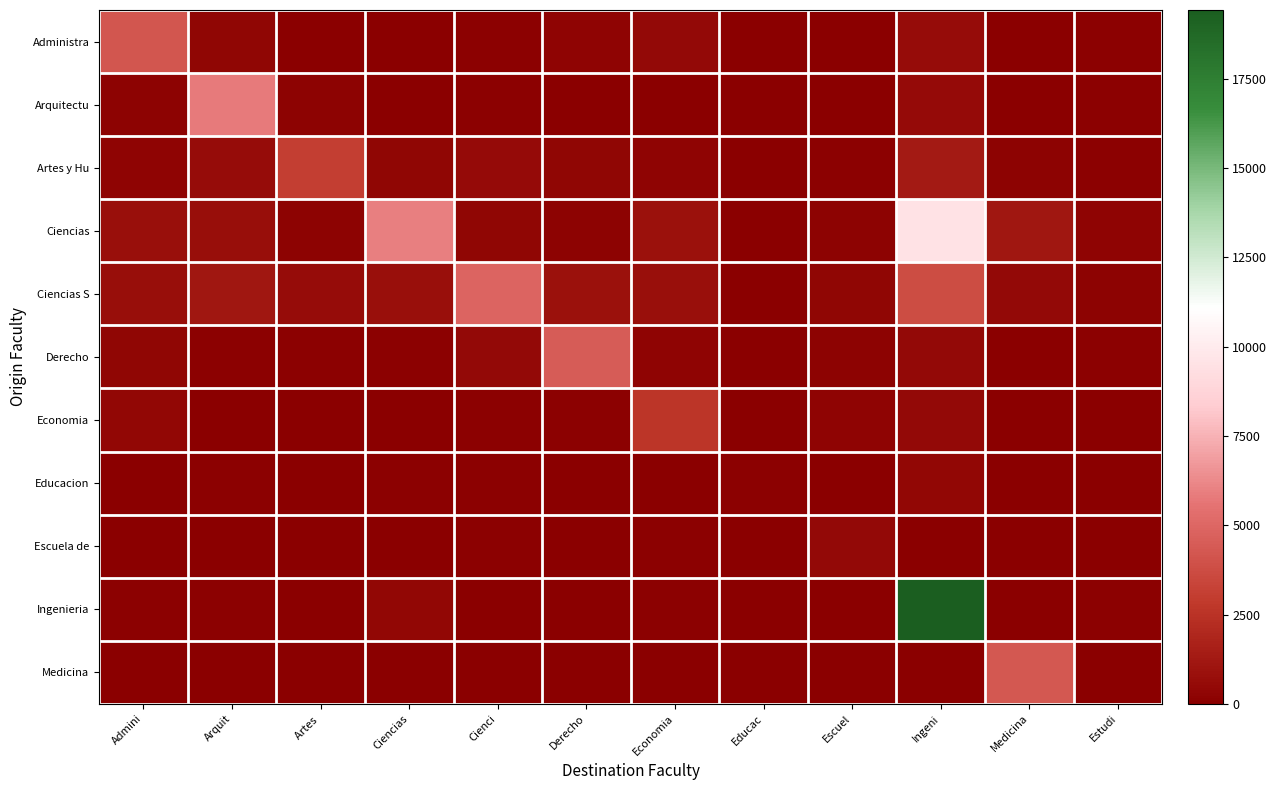

Reading right to left, transcribe all the data shown in this chart.

Administra: Estudi=81	Medicina=14	Ingeni=667	Escuel=74	Educac=3	Economia=514	Derecho=229	Cienci=147	Ciencias=51	Artes =70	Arquit=340	Admini=4214
Arquitectu: Estudi=77	Medicina=48	Ingeni=535	Escuel=22	Educac=2	Economia=45	Derecho=36	Cienci=95	Ciencias=36	Artes =206	Arquit=5832	Admini=162
Artes y Hu: Estudi=98	Medicina=184	Ingeni=1350	Escuel=84	Educac=25	Economia=277	Derecho=363	Cienci=536	Ciencias=332	Artes =3039	Arquit=628	Admini=283
Ciencias: Estudi=234	Medicina=1179	Ingeni=9561	Escuel=199	Educac=29	Economia=845	Derecho=202	Cienci=326	Ciencias=5951	Artes =214	Arquit=711	Admini=790
Ciencias S: Estudi=186	Medicina=477	Ingeni=3779	Escuel=305	Educac=36	Economia=769	Derecho=856	Cienci=4866	Ciencias=760	Artes =662	Arquit=1162	Admini=709
Derecho: Estudi=81	Medicina=73	Ingeni=522	Escuel=183	Educac=2	Economia=269	Derecho=4514	Cienci=488	Ciencias=132	Artes =90	Arquit=137	Admini=348
Economia: Estudi=60	Medicina=6	Ingeni=477	Escuel=259	Educac=0	Economia=2590	Derecho=93	Cienci=144	Ciencias=52	Artes =27	Arquit=16	Admini=383
Educacion: Estudi=8	Medicina=19	Ingeni=430	Escuel=41	Educac=84	Economia=57	Derecho=72	Cienci=121	Ciencias=106	Artes =49	Arquit=108	Admini=72
Escuela de: Estudi=9	Medicina=19	Ingeni=73	Escuel=499	Educac=2	Economia=130	Derecho=67	Cienci=98	Ciencias=13	Artes =9	Arquit=26	Admini=22
Ingenieria: Estudi=78	Medicina=13	Ingeni=19430	Escuel=41	Educac=1	Economia=136	Derecho=40	Cienci=42	Ciencias=420	Artes =58	Arquit=128	Admini=77
Medicina: Estudi=18	Medicina=4318	Ingeni=42	Escuel=2	Educac=1	Economia=4	Derecho=5	Cienci=18	Ciencias=22	Artes =4	Arquit=7	Admini=3